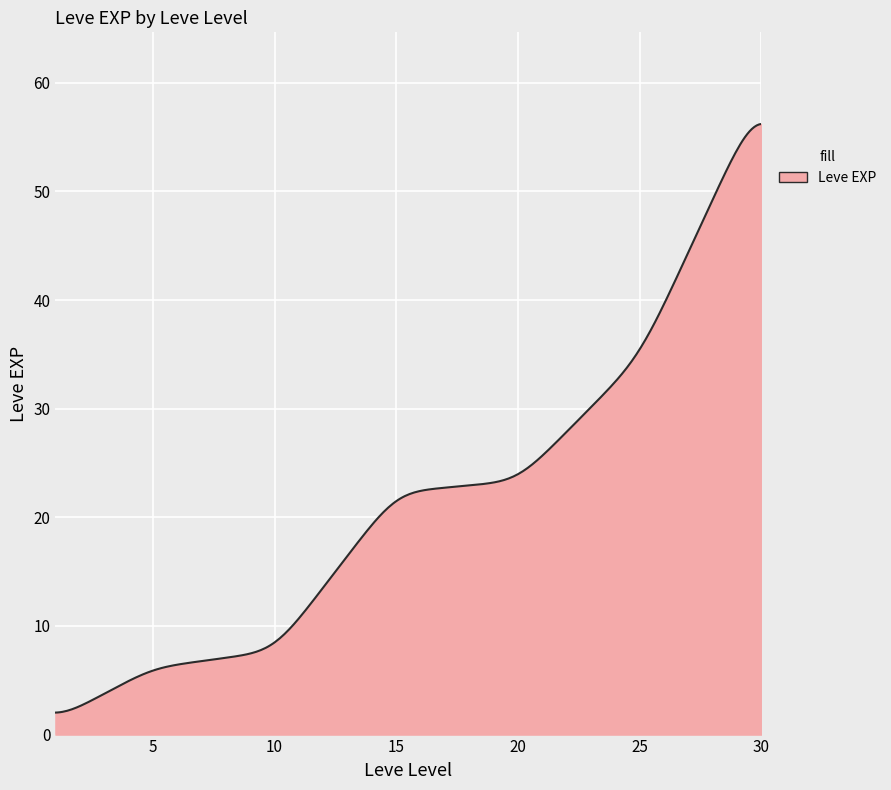

What is the greatest value displayed?

56.2